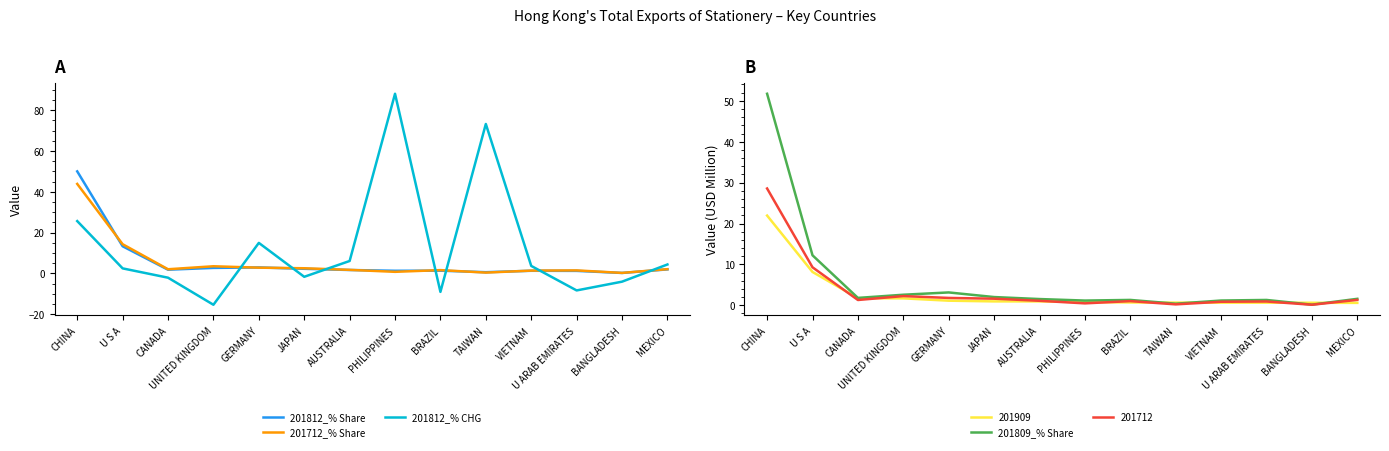

Reading left to right, list all the values displayed in this chart.

201812_% Share: 50.0	13.3	1.8	2.7	2.9	2.2	1.6	1.2	1.3	0.6	1.3	1.2	0.2	1.9
201712_% Share: 43.8	14.3	2.0	3.5	2.8	2.5	1.7	0.7	1.6	0.4	1.3	1.4	0.2	2.0
201812_% CHG: 25.6	2.4	-2.1	-15.4	14.9	-1.7	6.0	88.0	-9.1	73.2	3.6	-8.4	-4.1	4.3
201809_% Share: 51.7	12.2	1.8	2.6	3.1	2.0	1.5	1.2	1.3	0.4	1.2	1.3	0.2	1.6